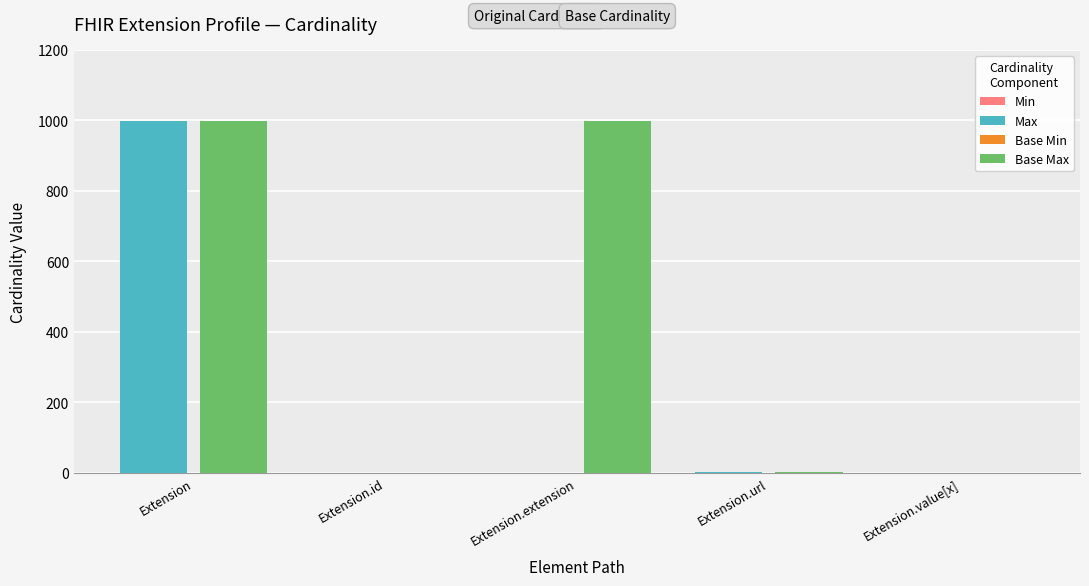

What are all the series names shown in the legend?

Min, Max, Base Min, Base Max